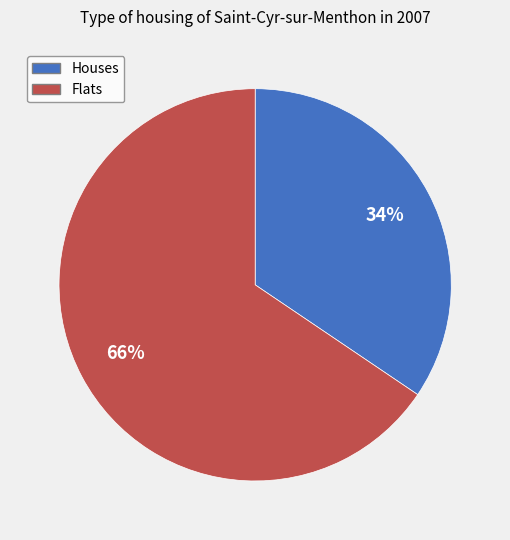

Is there any slice that represents more than half of the pie?

Yes